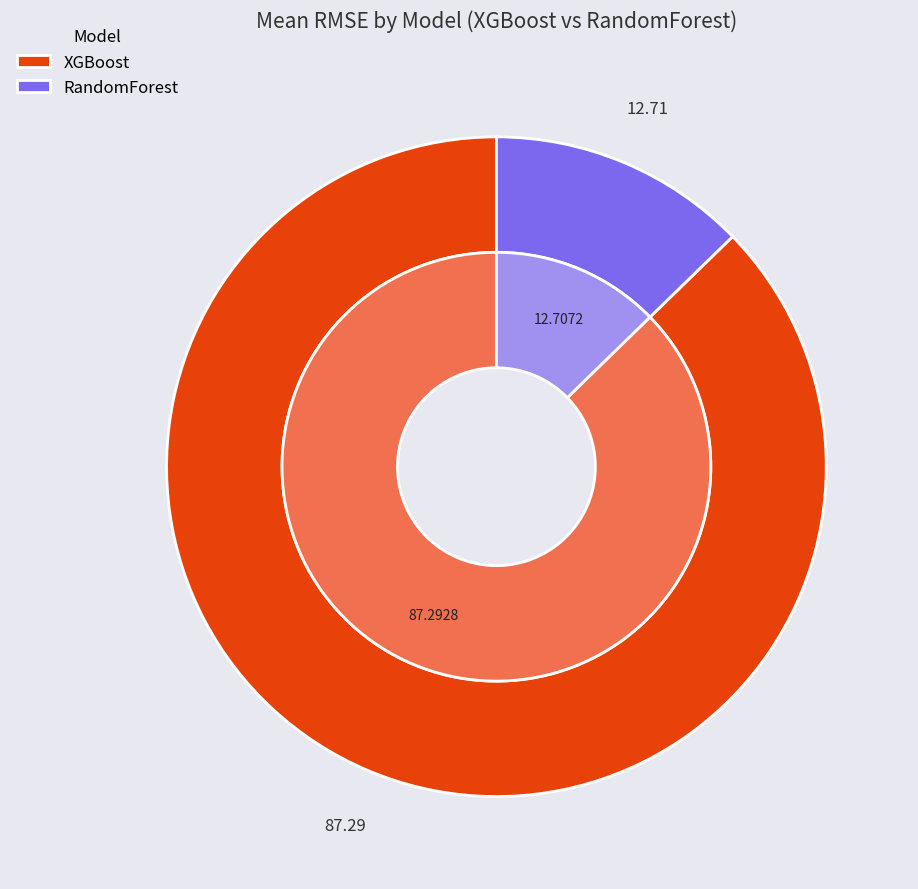

Rank the categories by value from lowest to highest.

RandomForest, XGBoost